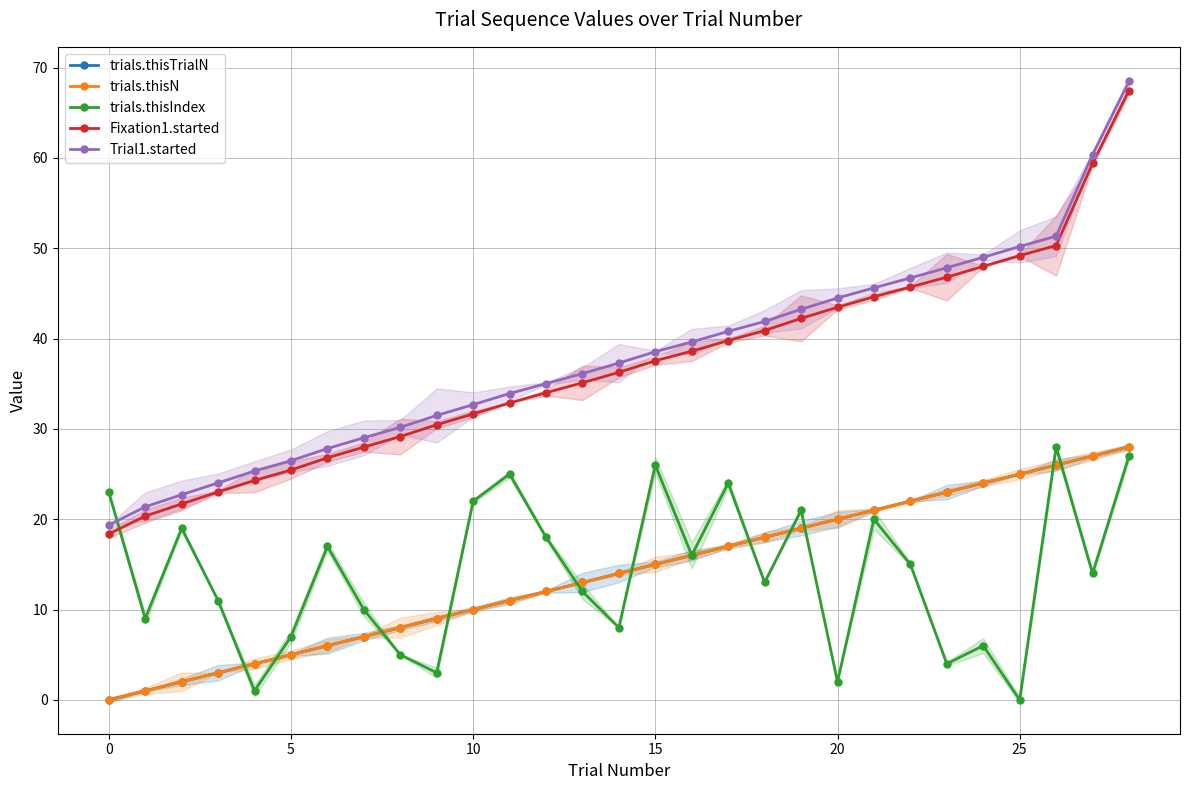

Between 10 and 21, which series saw the biggest shift?

Fixation1.started